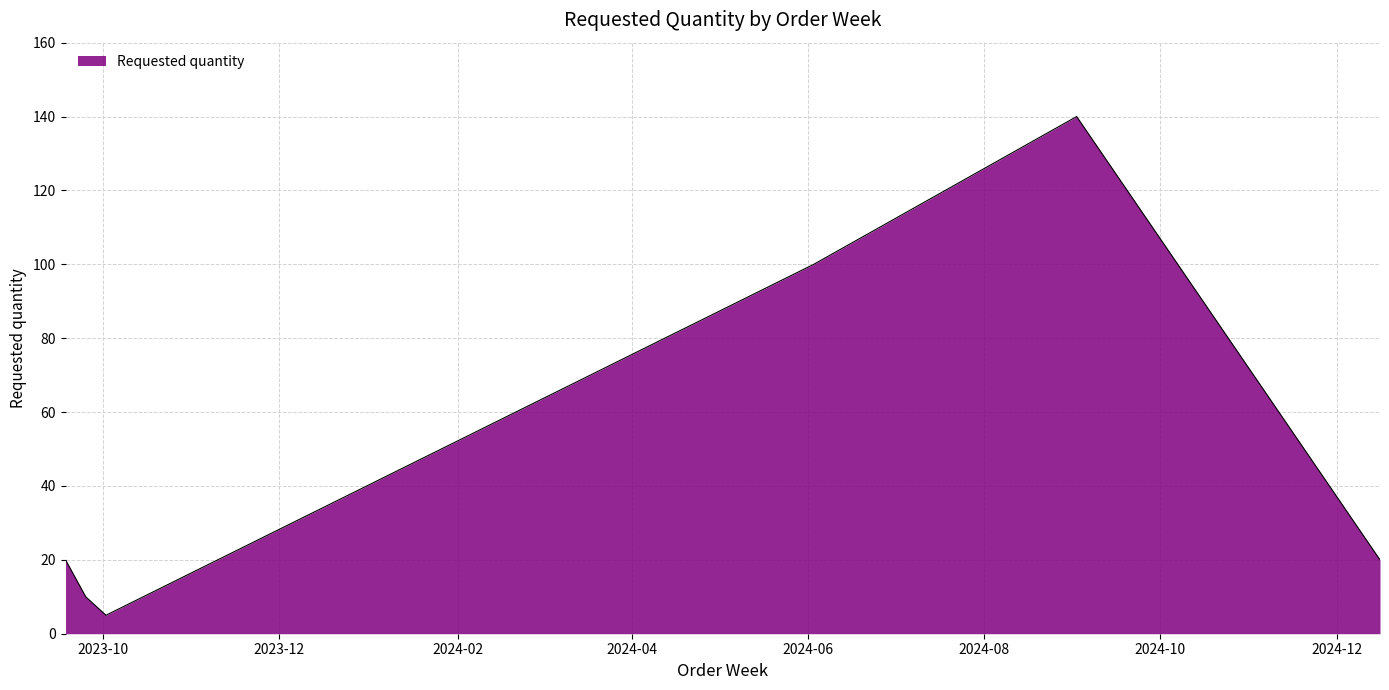

True or false: the data has more than 0 interior local peaks.

True